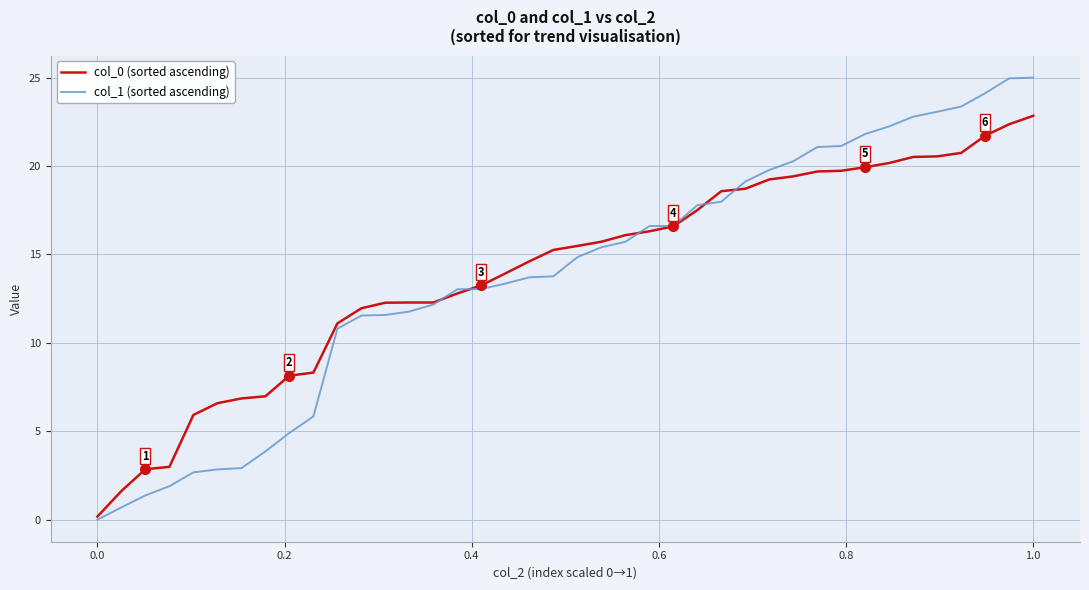

True or false: col_1 (sorted ascending) and col_0 (sorted ascending) cross at least once.

True